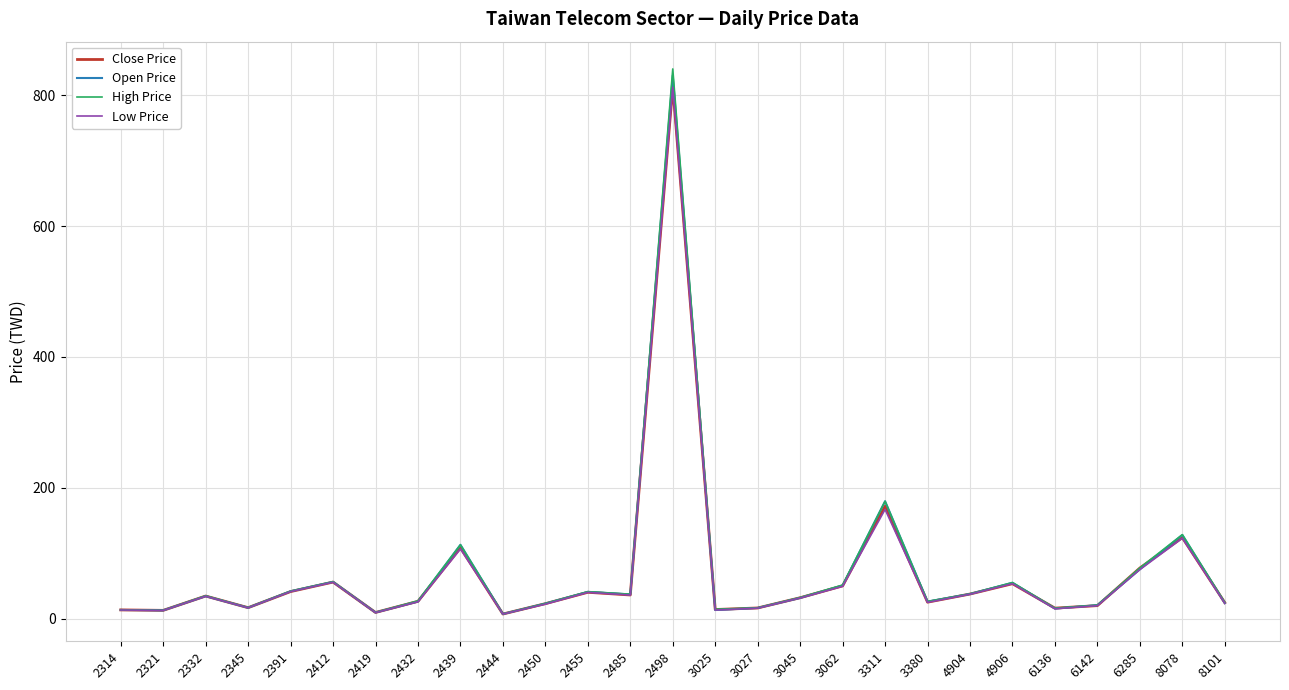

Where is Open Price nearest to the value 418?

3311